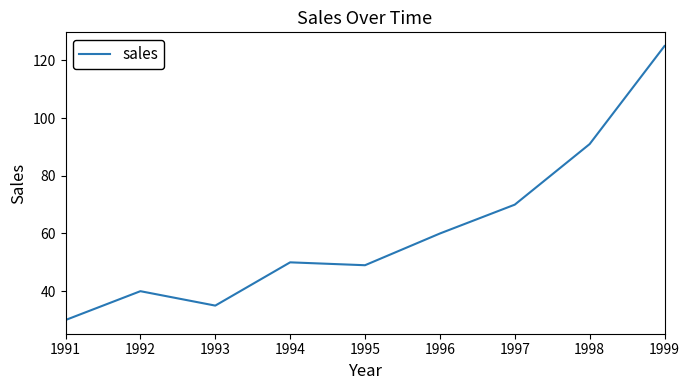

Between 1992 and 1997, which is larger?

1997